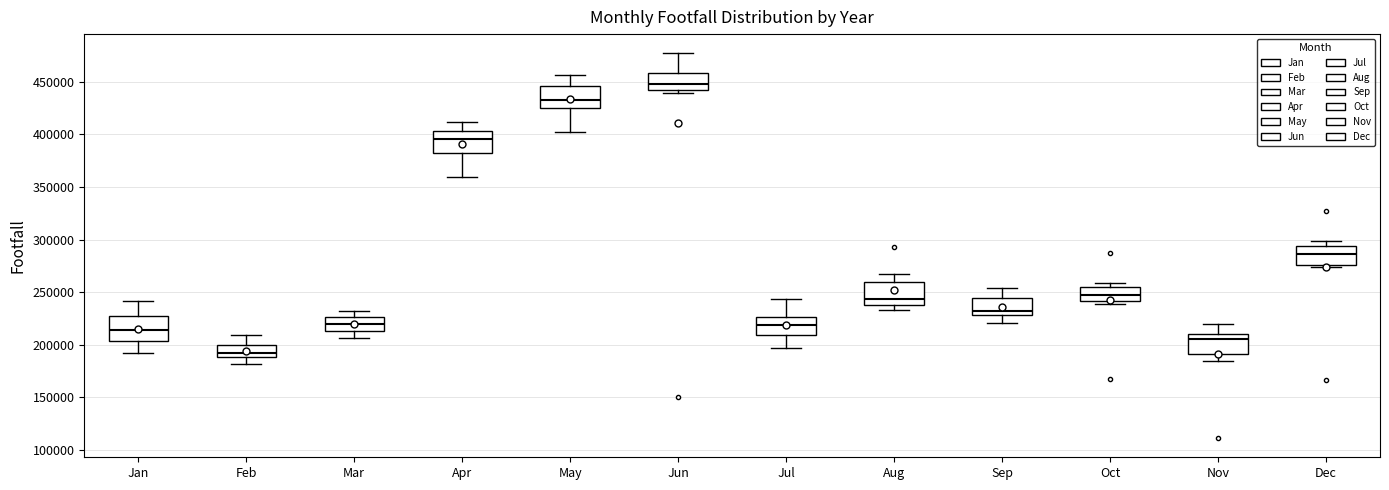

Which box's median line is the highest?

Jun